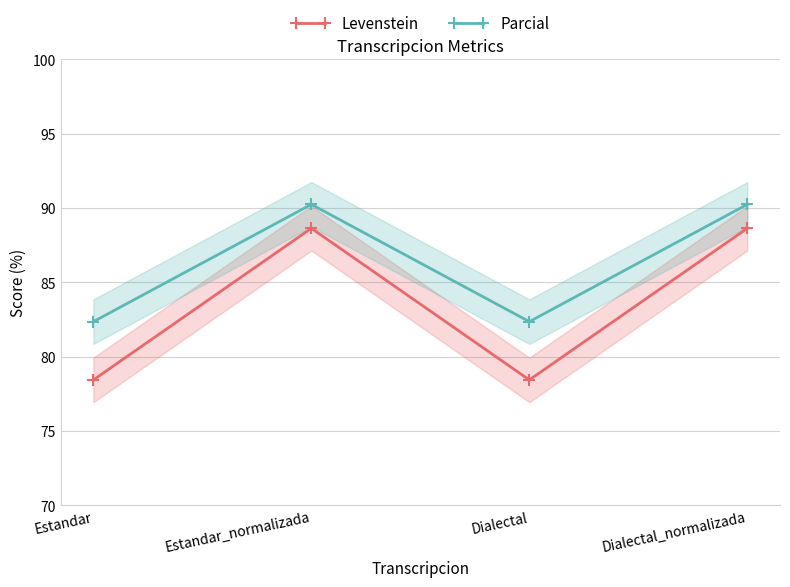

Which has a higher value, Estandar_normalizada or Dialectal?

Estandar_normalizada